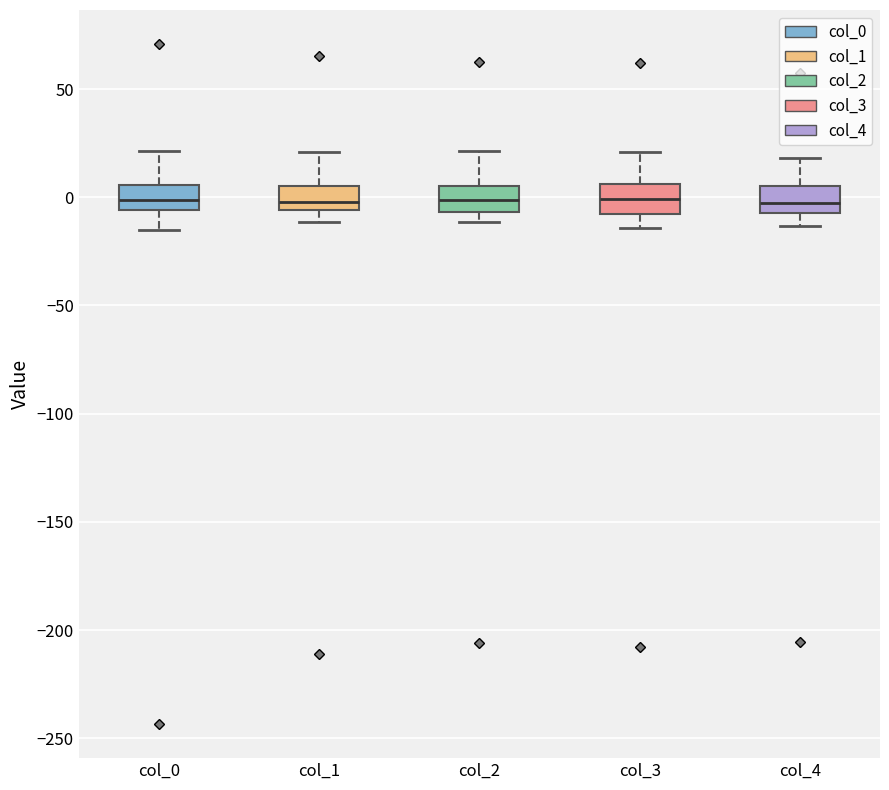

Where does the median line of the box for col_3 sit on the y-axis? The values are not printed on the chart, so give them approximately, as read against the axis.

0